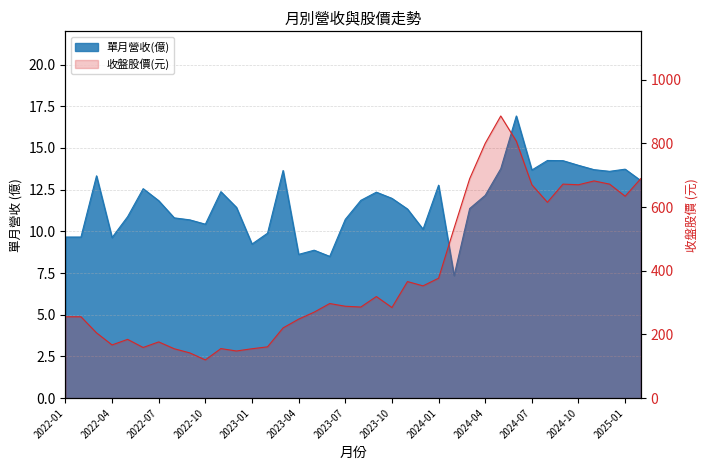

Reading left to right, transcribe all the data shown in this chart.

單月營收(億): 9.7	9.7	13.3	9.6	10.9	12.6	11.8	10.8	10.7	10.4	12.4	11.4	9.2	9.9	13.7	8.6	8.9	8.5	10.7	11.9	12.3	12.0	11.3	10.1	12.8	7.3	11.4	12.2	13.8	16.9	13.7	14.2	14.2	14.0	13.7	13.6	13.7	13.1
收盤股價: 255.5	255.5	205.0	167.0	184.5	159.0	176.5	155.0	142.0	120.0	155.5	148.0	155.0	161.0	220.5	248.0	270.0	297.0	288.5	286.0	319.0	284.5	366.0	352.5	376.5	534.0	689.0	800.0	886.0	807.0	670.0	615.0	672.0	670.0	682.0	672.0	634.0	689.0